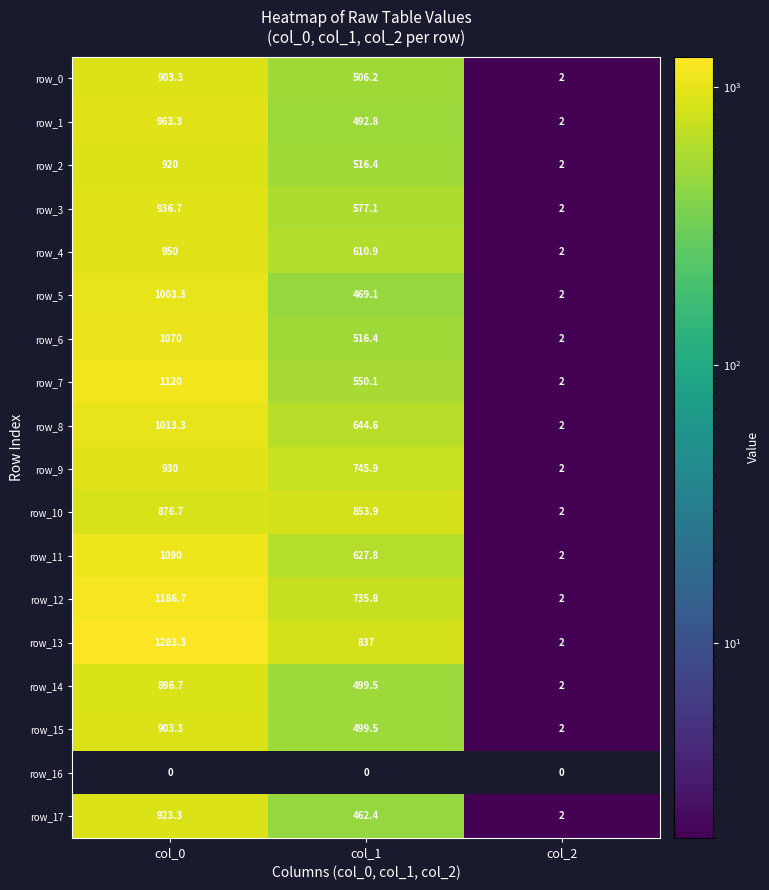

What is the difference between the row_15 values at col_1 and col_0?

403.8